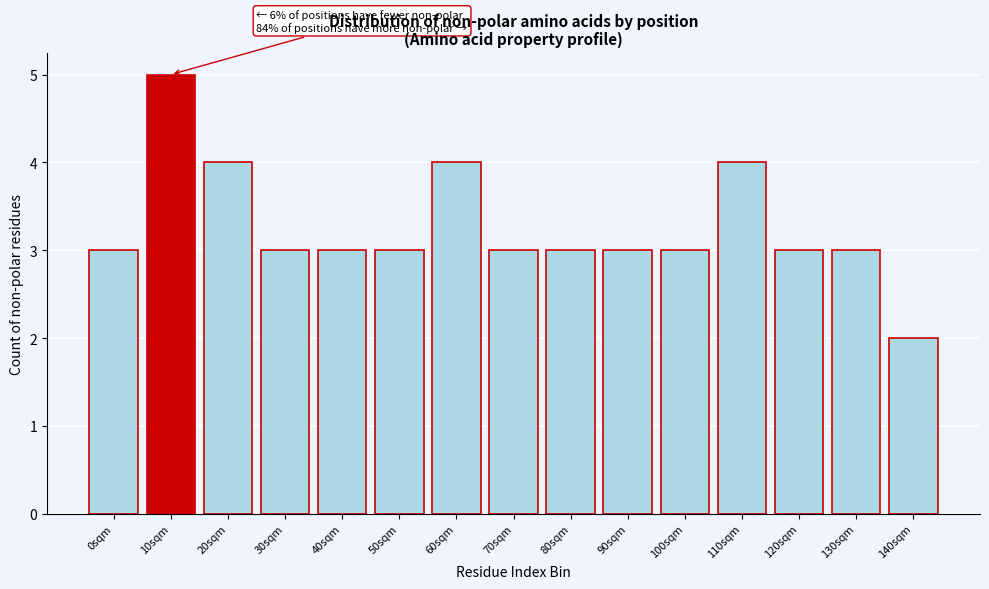

Reading left to right, what are all the values shown in this chart?

3	5	4	3	3	3	4	3	3	3	3	4	3	3	2